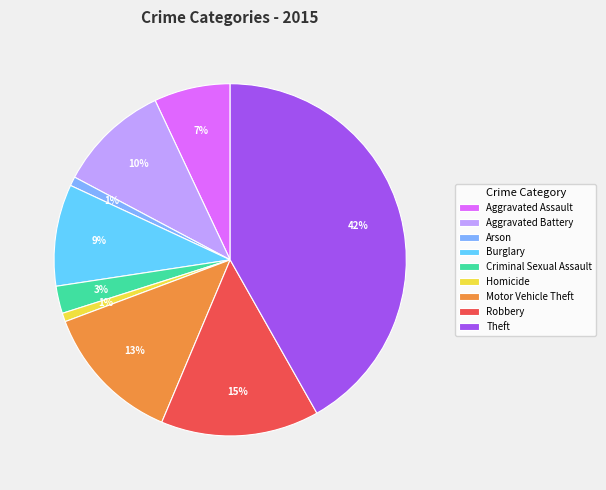

To the nearest percent, what is the average slice percentage?

11%